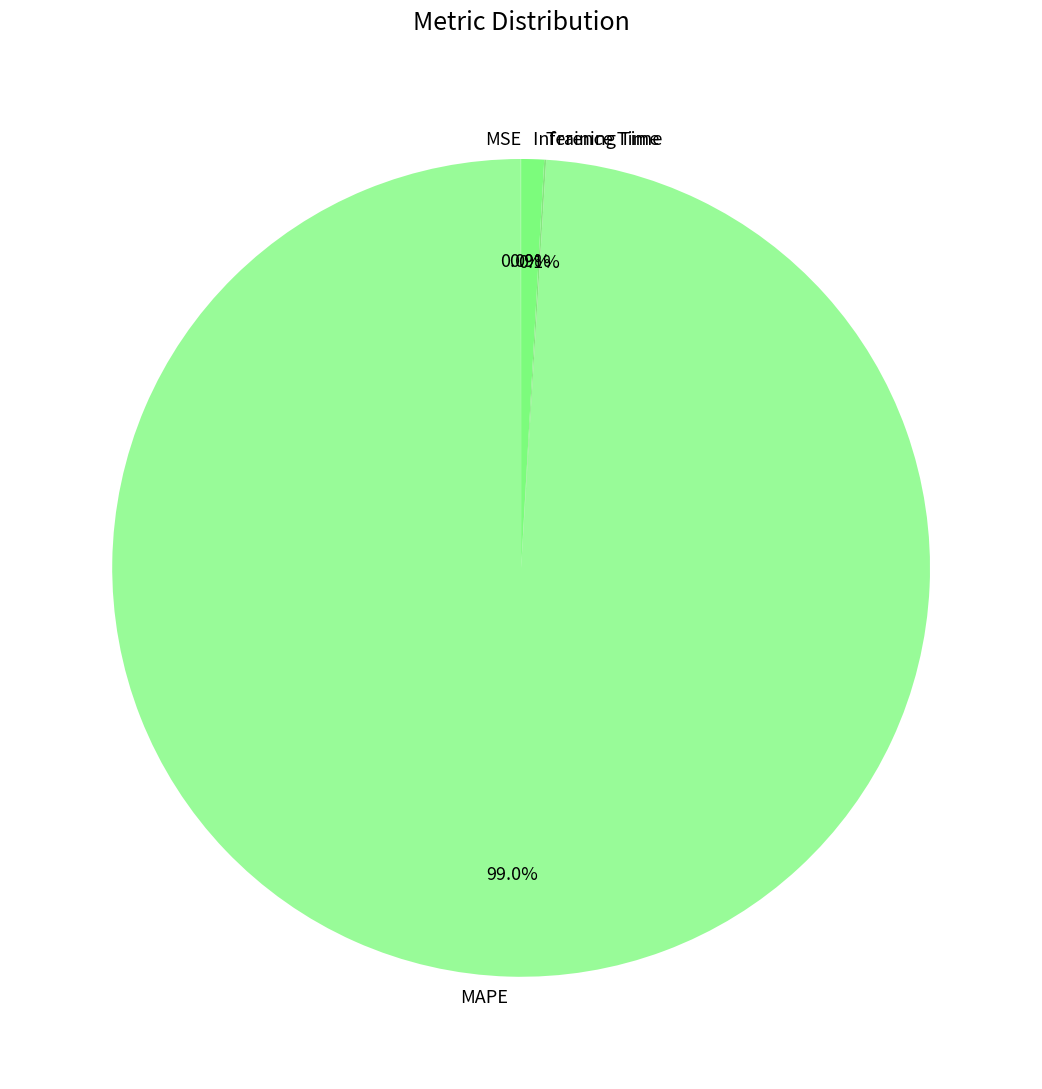

Which category accounts for the majority?

MAPE